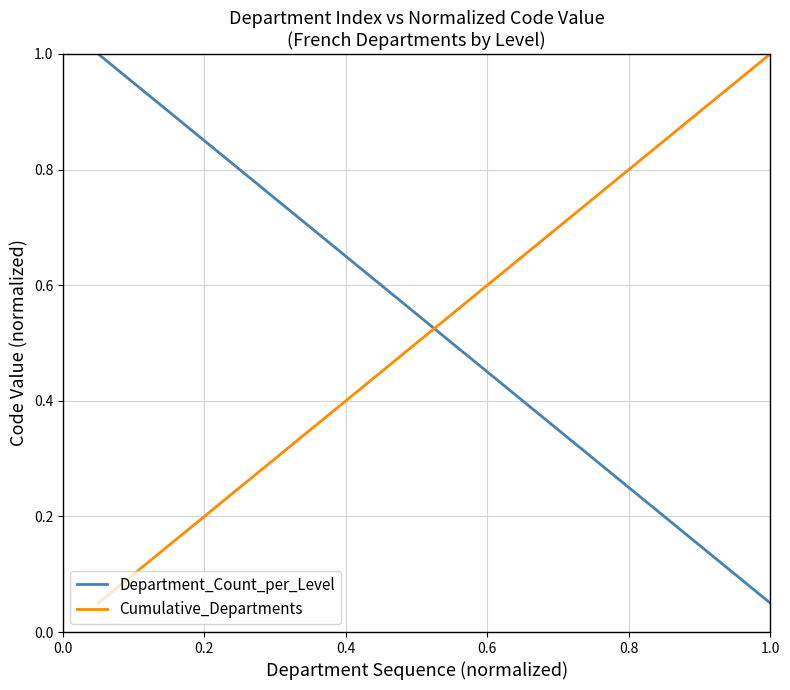

True or false: Department_Count_per_Level and Cumulative_Departments cross at least once.

True